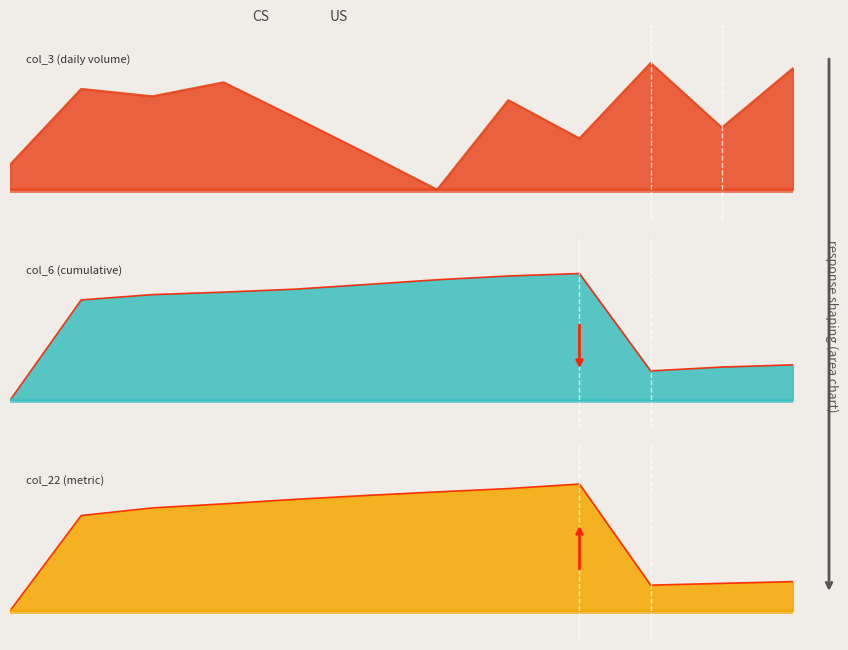

Reading right to left, list all the values displayed in this chart.

col_3: 2022-12=0.8	2022-11=0.5	2022-10=0.8	2022-09=0.4	2022-08=0.6	2022-07=0.1	2022-06=0.3	2022-05=0.5	2022-04=0.7	2022-03=0.6	2022-02=0.7	2022-01=0.3
col_6: 2022-12=0.3	2022-11=0.3	2022-10=0.3	2022-09=0.8	2022-08=0.8	2022-07=0.8	2022-06=0.7	2022-05=0.7	2022-04=0.7	2022-03=0.7	2022-02=0.7	2022-01=0.1
col_22: 2022-12=0.3	2022-11=0.3	2022-10=0.3	2022-09=0.8	2022-08=0.8	2022-07=0.8	2022-06=0.7	2022-05=0.7	2022-04=0.7	2022-03=0.7	2022-02=0.6	2022-01=0.1